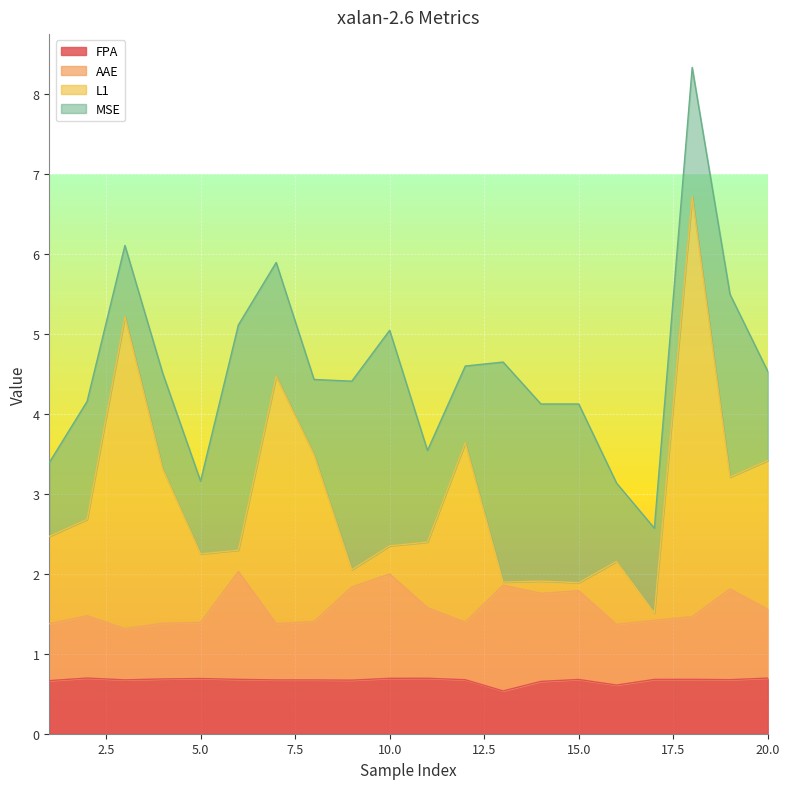

What is the value of the AAE point at the 13th from the left?

1.9